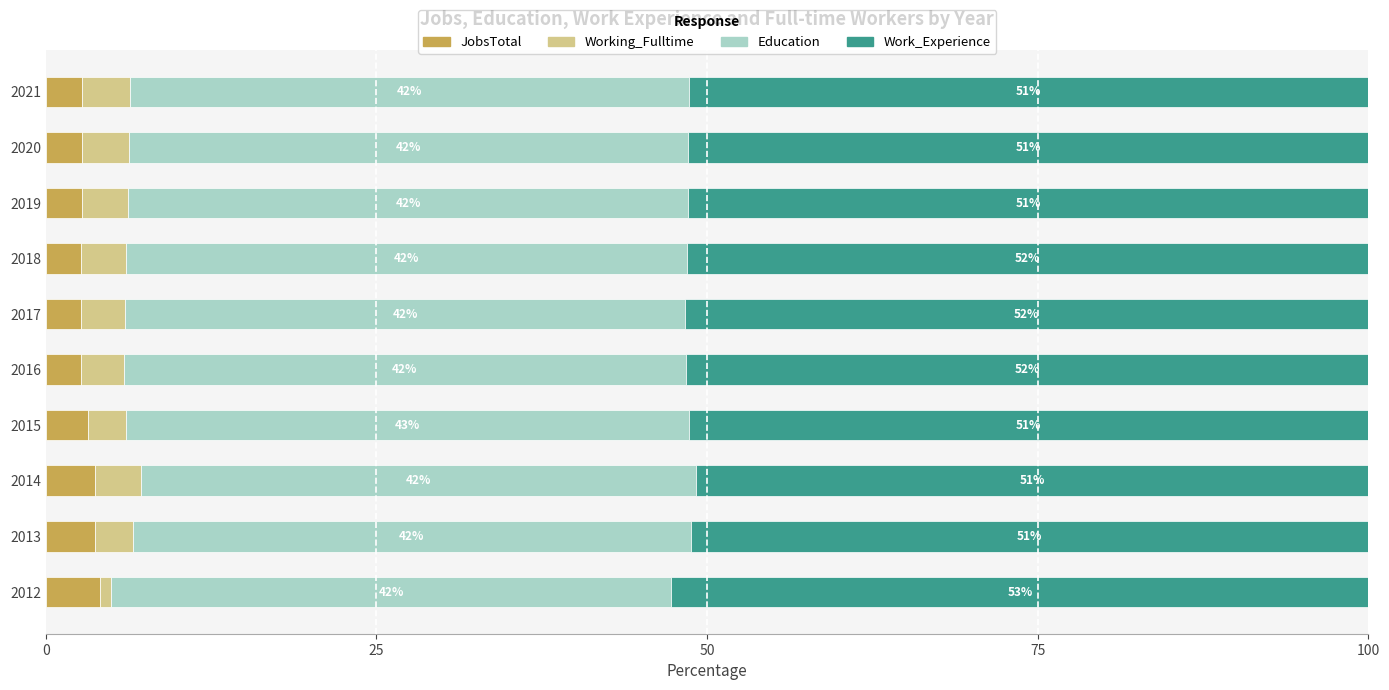

What are all the series names shown in the legend?

JobsTotal, Working_Fulltime, Education, Work_Experience